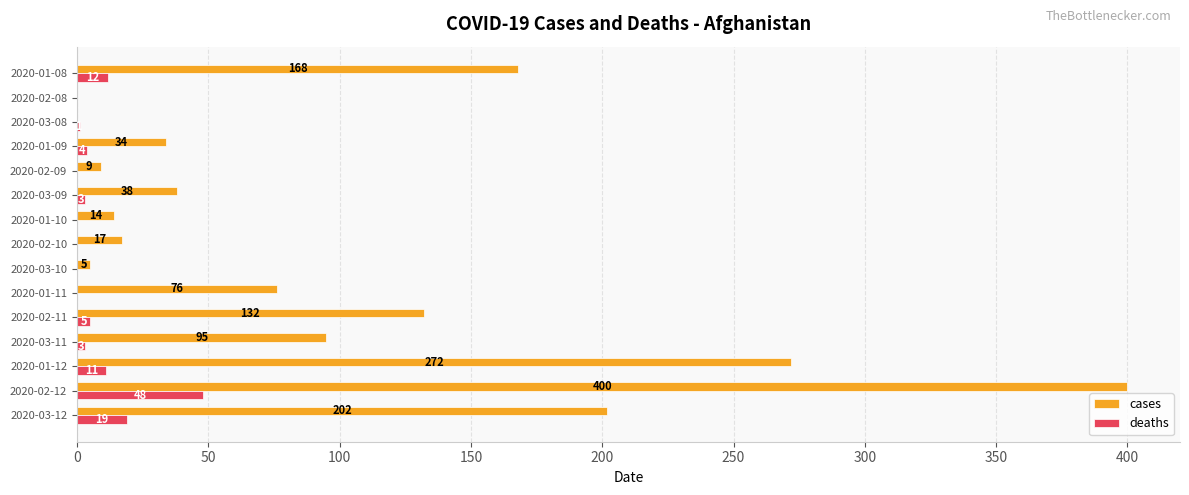

At which category is the sum across all series the highest?

2020-02-12